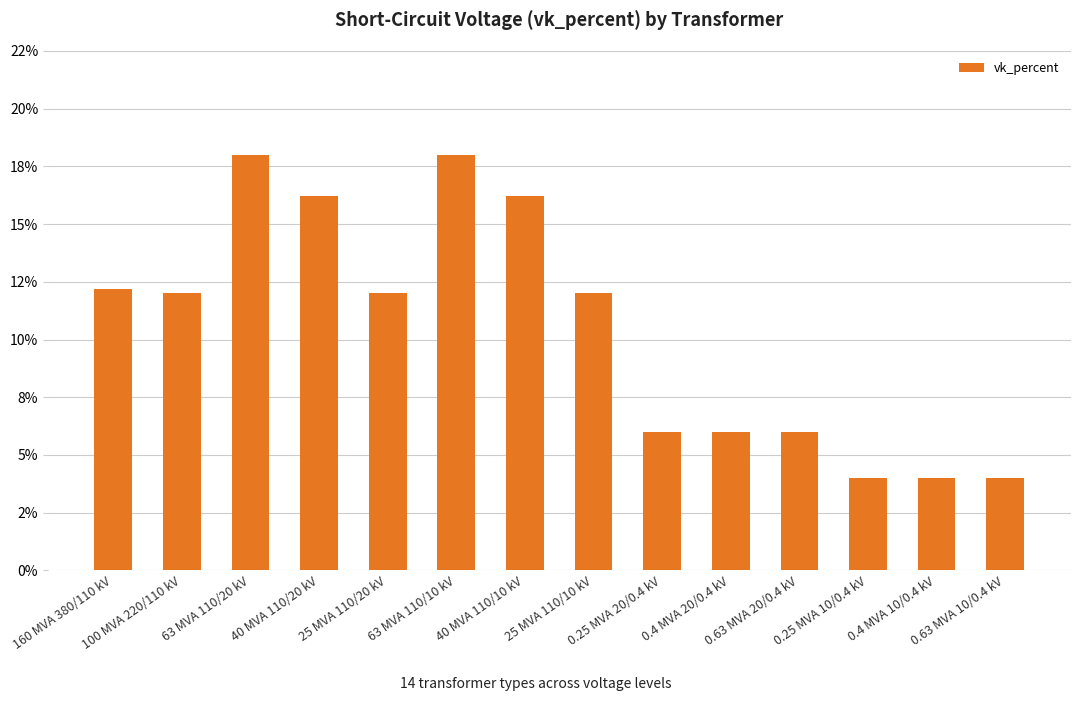

Are the bars horizontal?

No